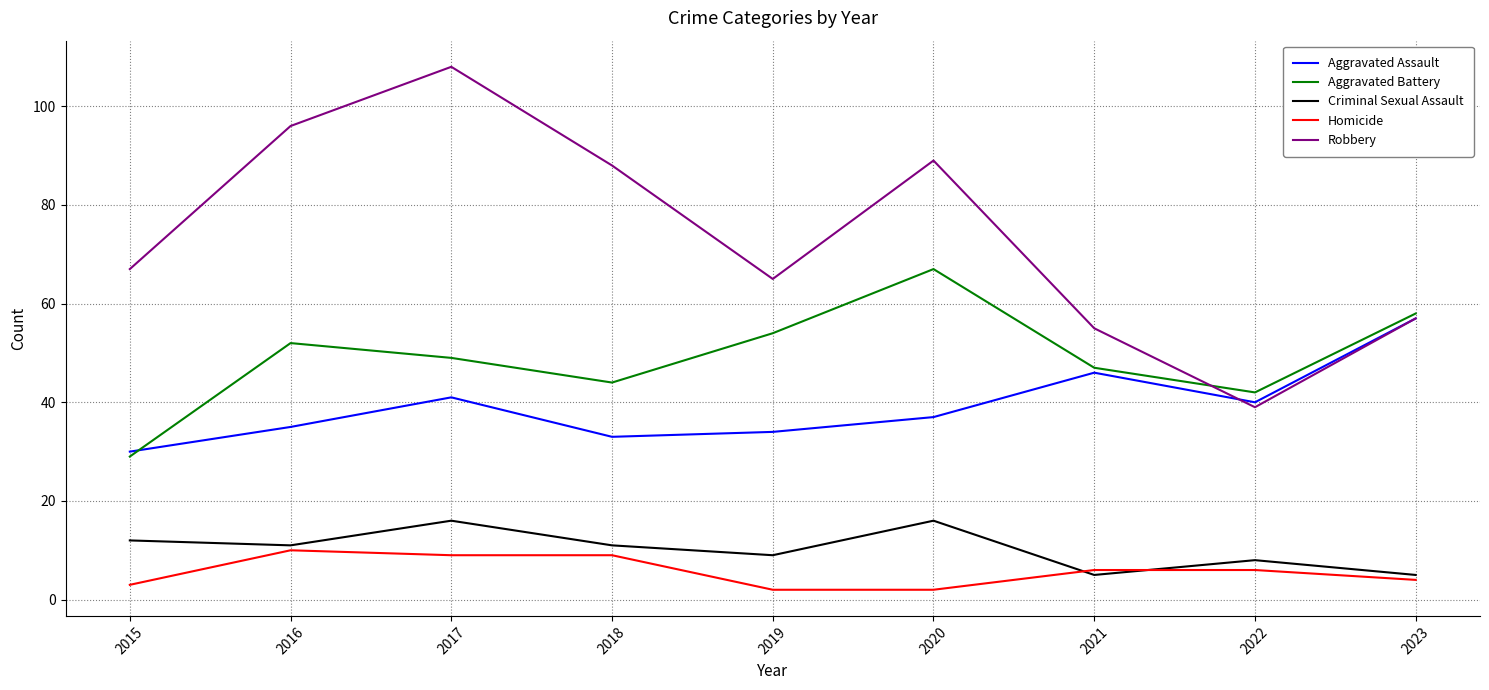

At 2020, list the series in order from largest to smallest.

Robbery, Aggravated Battery, Aggravated Assault, Criminal Sexual Assault, Homicide